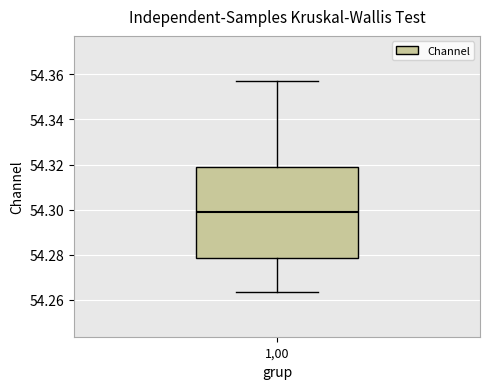

Read this box plot against the y-axis: the position of the median line, the range covered by the box, and the ends of both whiskers. The values are not printed on the chart, so give them approximately, as read against the axis.

median 54.298, box 54.278 to 54.318, whiskers 54.264 to 54.358